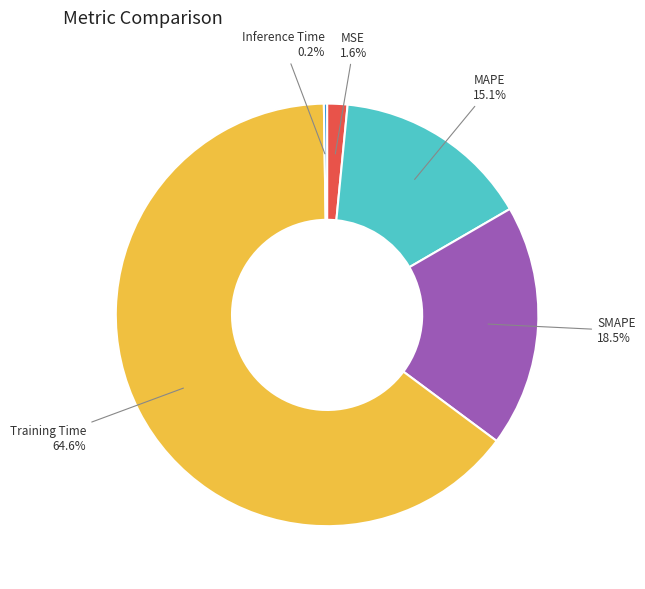

True or false: Training Time accounts for 65% of the total.

True